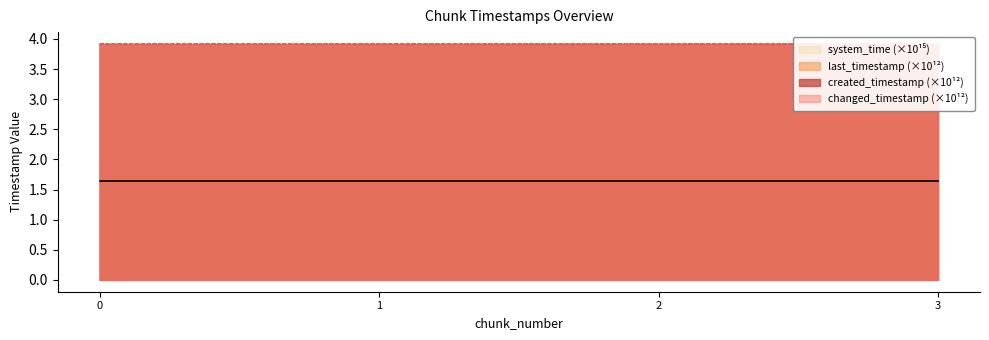

Is the value of changed_timestamp at 3 greater than the value of created_timestamp at 1?

Yes